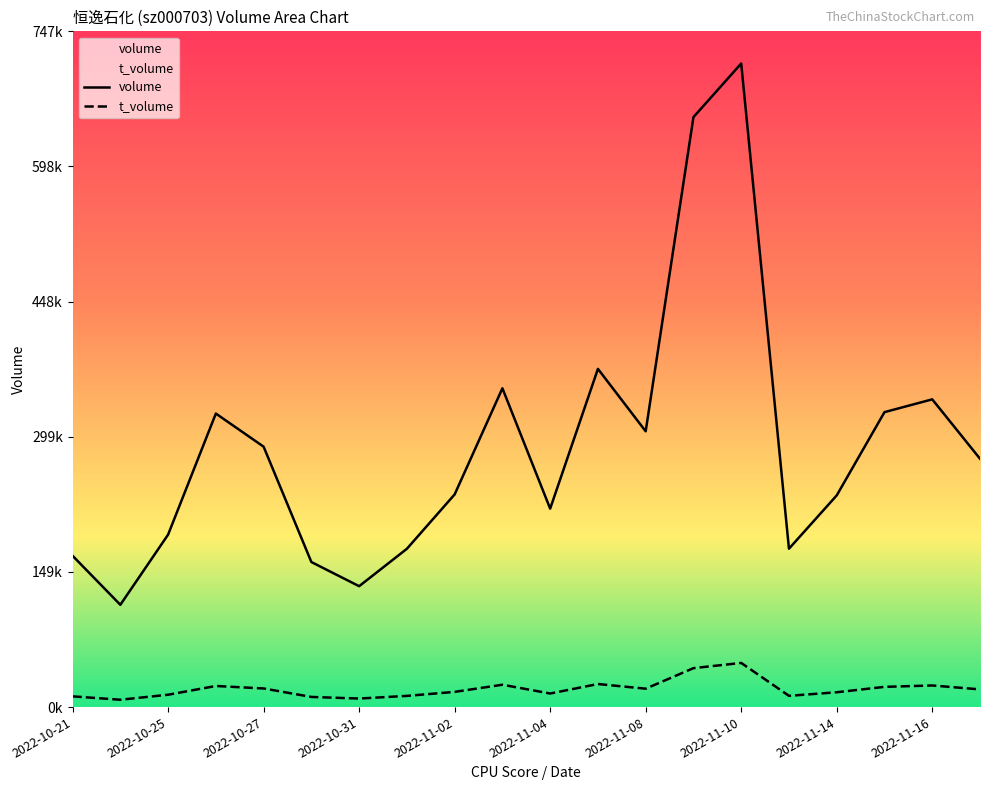

What is the label of the 1st point from the left?

2022-10-21